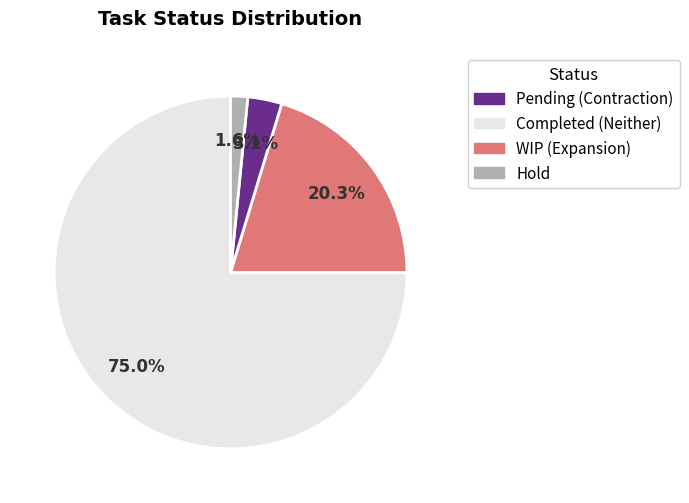

What percentage do WIP and Hold together represent?

21.9%